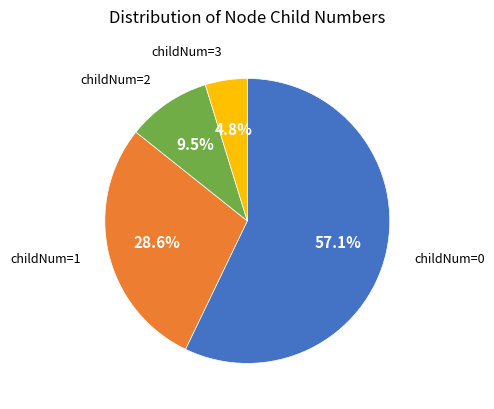

How many slices are in this pie chart?

4